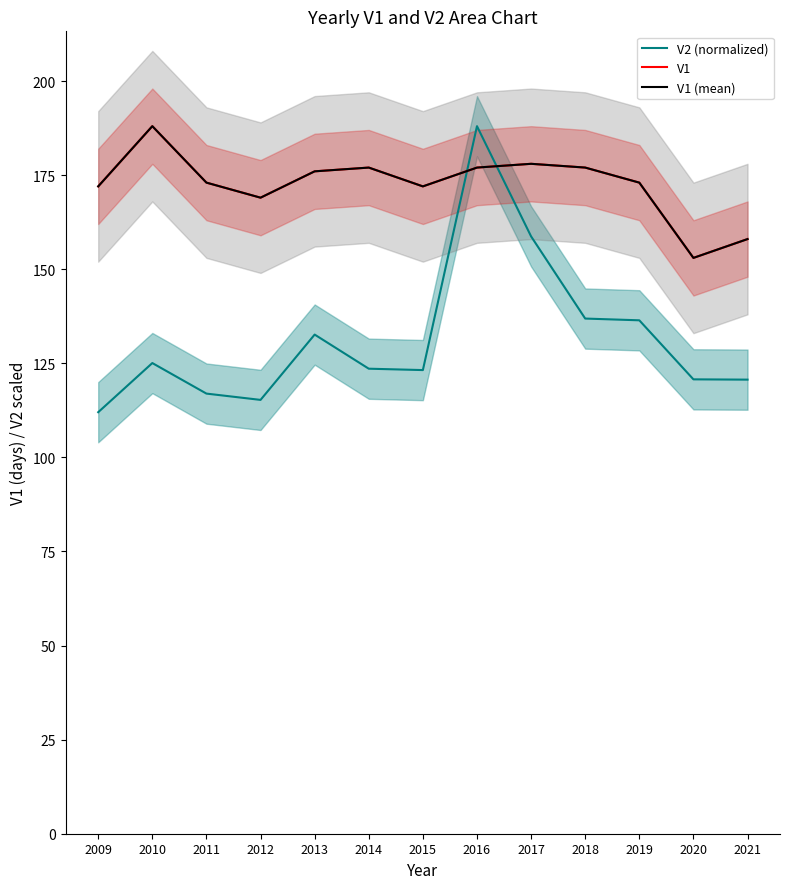

Count the number of data series in this chart.

3